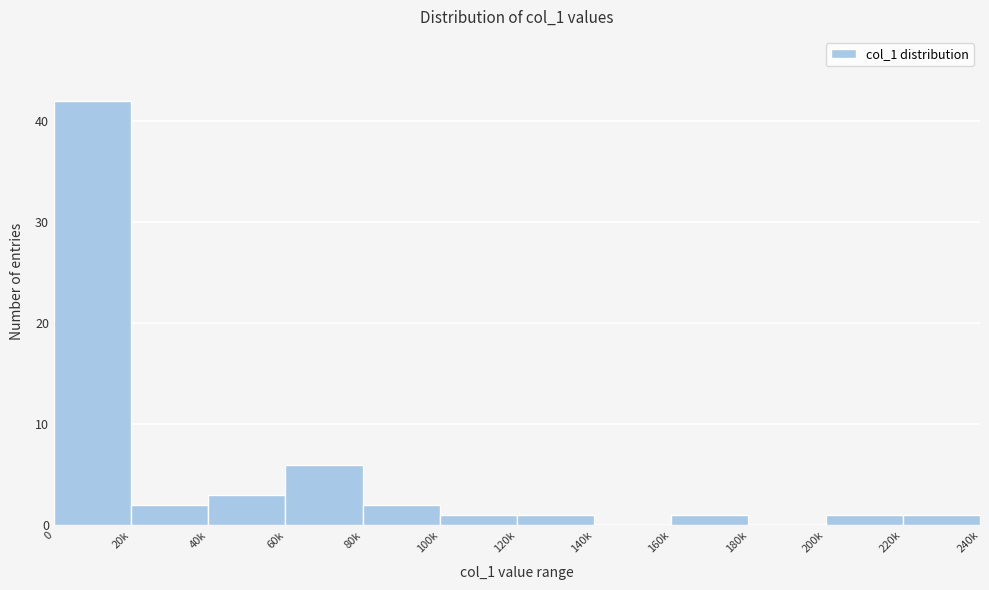

Reading right to left, extract all data points from this chart.

220k=1	200k=1	180k=0	160k=1	140k=0	120k=1	100k=1	80k=2	60k=6	40k=3	20k=2	0=42